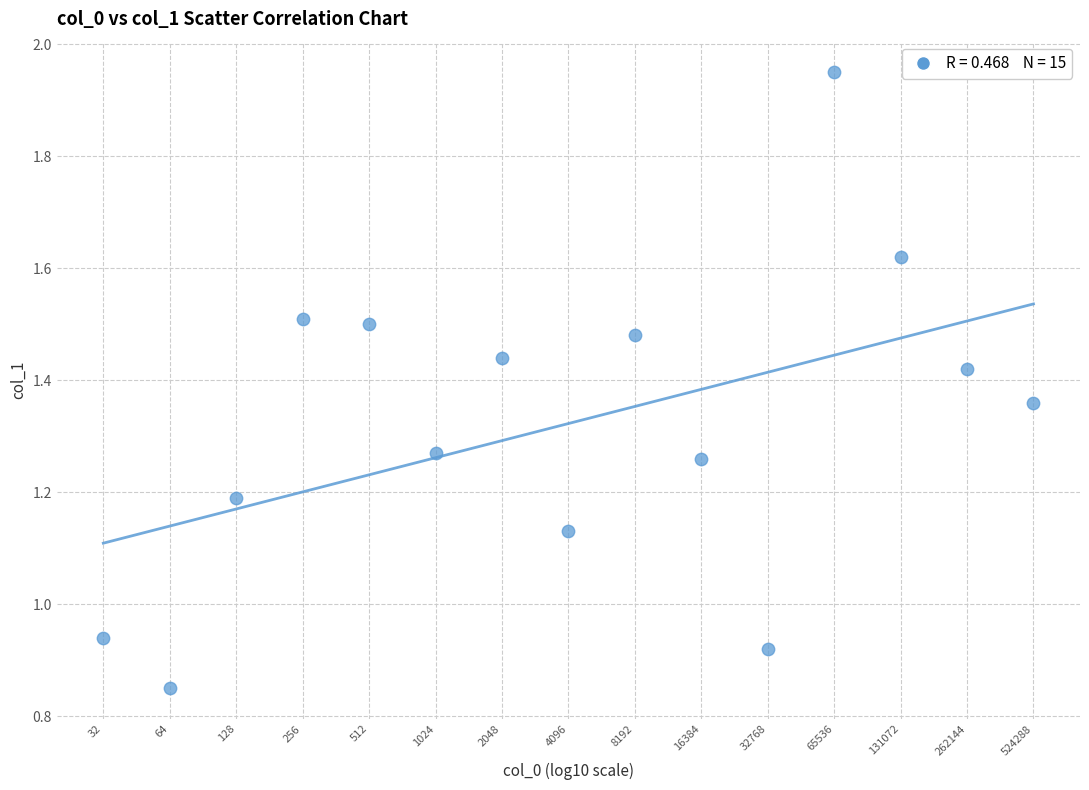

What is the range of X values (max minus min)?

4.2